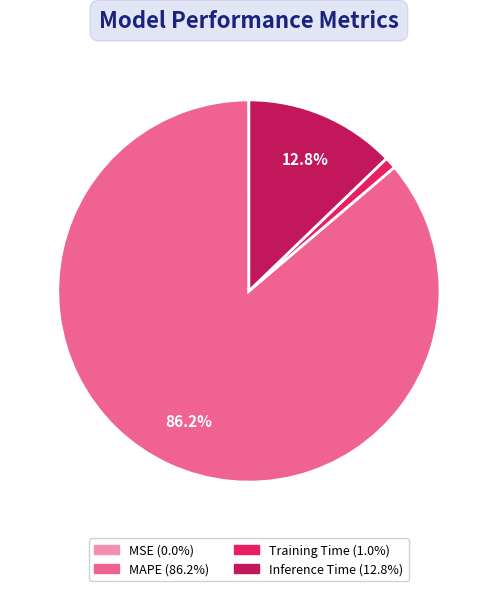

Does any single category account for the majority?

Yes